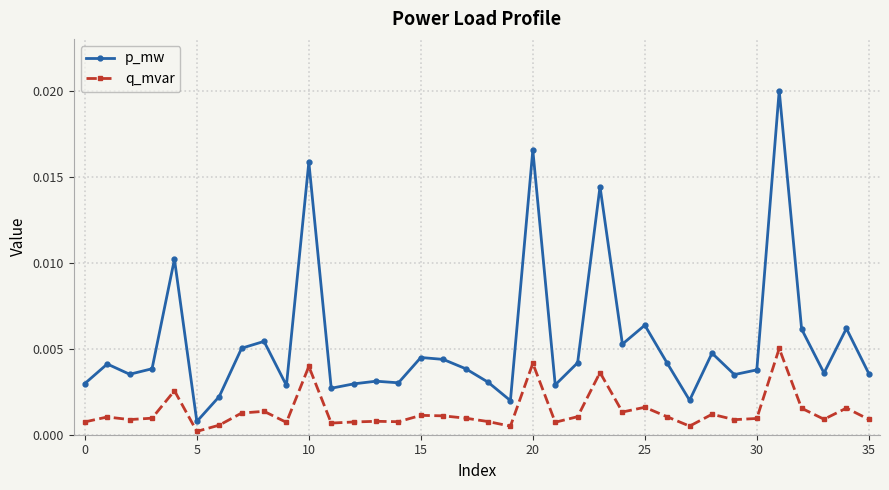

How many lines are shown in the chart?

2